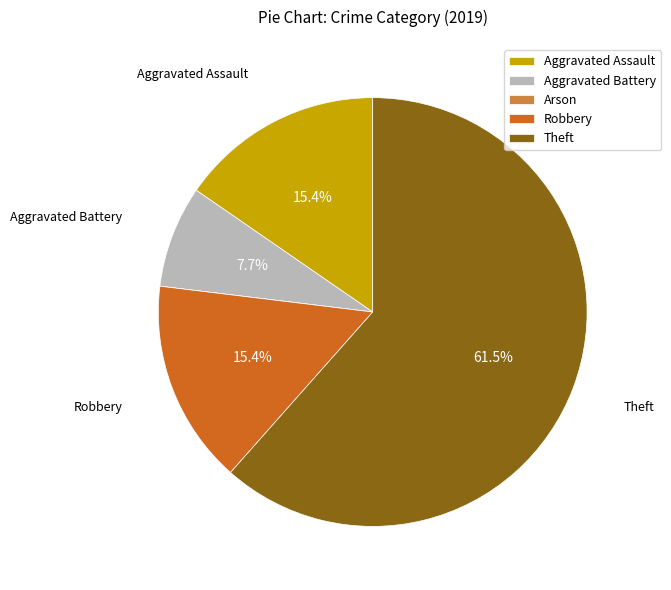

What is the ratio of the value at Aggravated Assault to the value at Robbery?

1.0